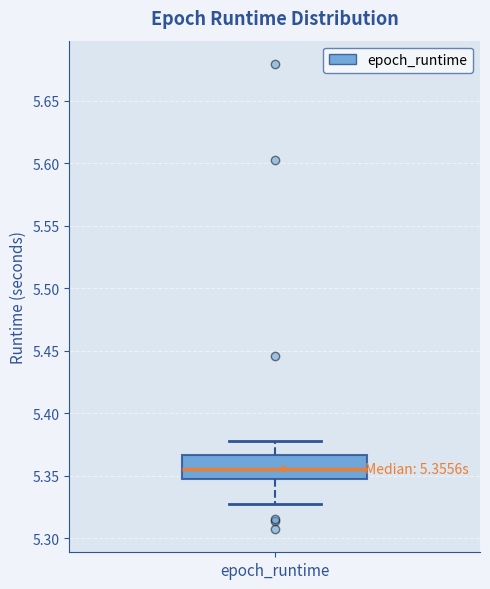

Where is the lower edge of the box for epoch_runtime on the y-axis? The values are not printed on the chart, so give them approximately, as read against the axis.

5.345